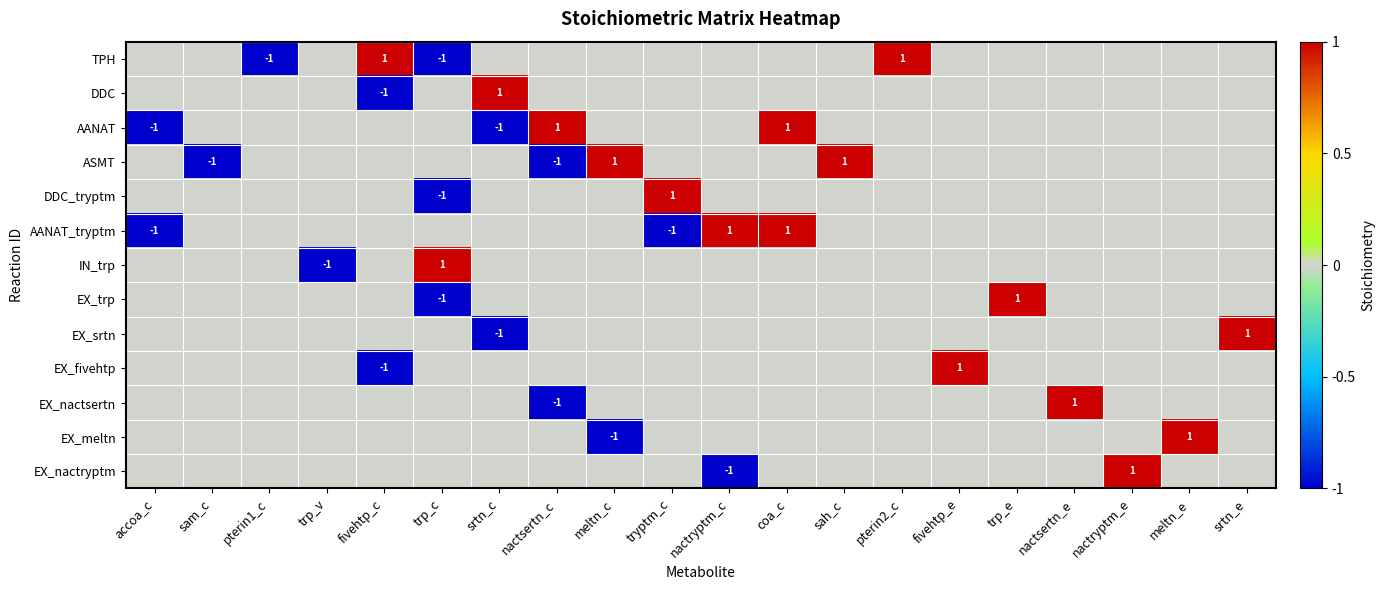

Between nactsertn_c and tryptm_c, which is larger?

nactsertn_c